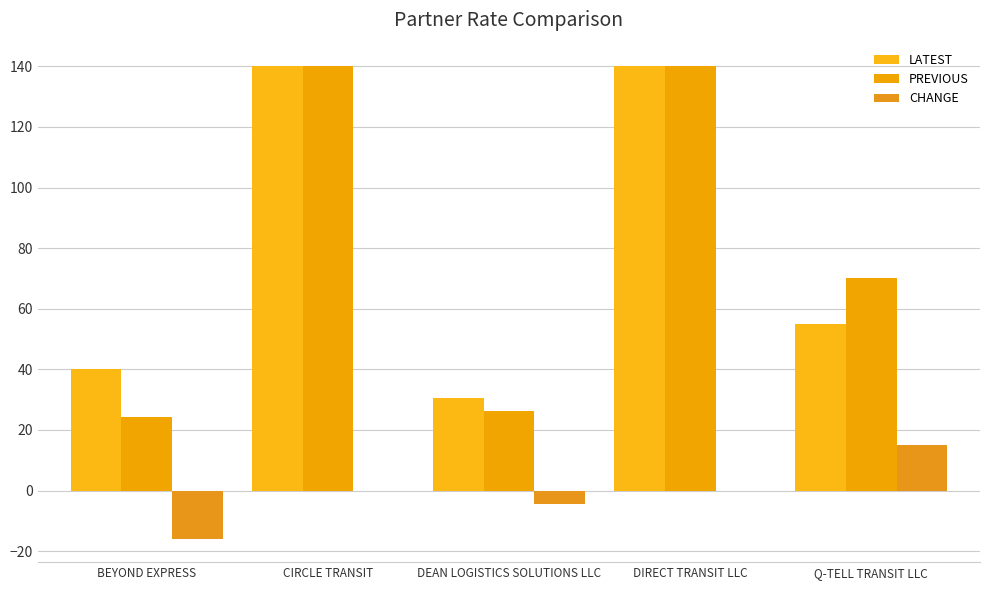

How many series are shown in this chart?

3